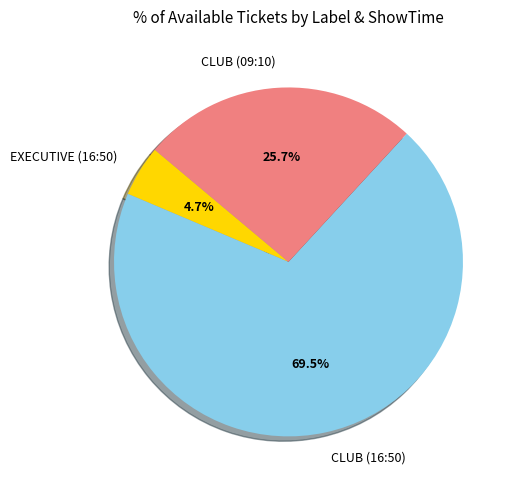

To the nearest percent, what is the difference between the CLUB (16:50) and EXECUTIVE (16:50) slice percentages?

65%